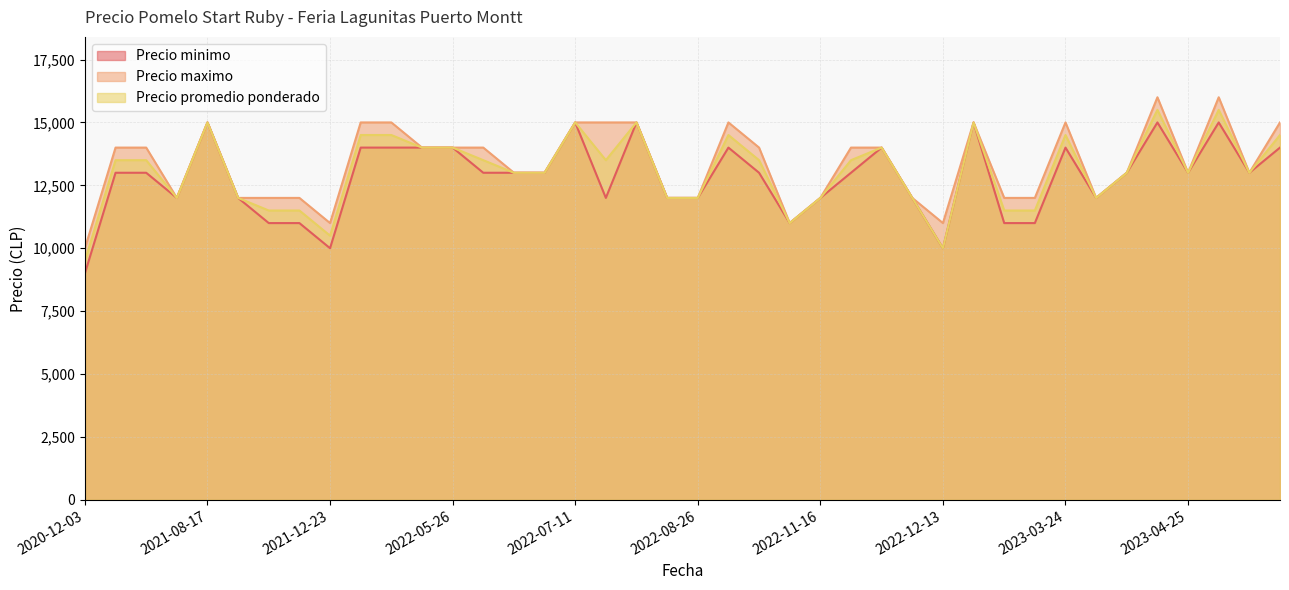

At which label is Precio minimo closest to 12000?

2022-11-16